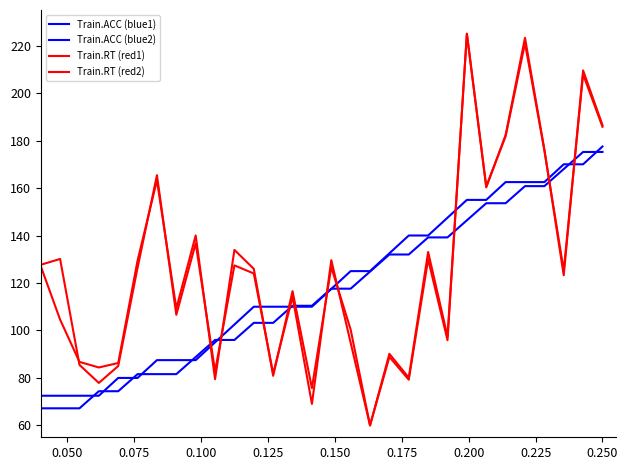

Reading left to right, extract all data points from this chart.

Train.ACC (blue1): 72.5	72.5	72.5	72.5	80.0	80.0	87.5	87.5	87.5	95.0	102.5	110.0	110.0	110.0	110.0	117.5	125.0	125.0	132.5	140.0	140.0	147.5	155.0	155.0	162.5	162.5	162.5	170.0	170.0	177.5
Train.ACC (blue2): 67.2	67.2	67.2	74.4	74.4	81.6	81.6	81.6	88.8	96.0	96.0	103.2	103.2	110.4	110.4	117.6	117.6	124.8	132.0	132.0	139.2	139.2	146.4	153.6	153.6	160.8	160.8	168.0	175.2	175.2
Train.RT (red1): 127.1	104.6	86.8	84.4	86.3	129.5	163.3	109.3	140.0	79.5	133.9	126.0	80.9	116.6	75.7	126.7	100.4	60.0	88.9	79.2	129.9	95.9	225.0	160.7	181.8	221.0	175.9	125.2	207.9	185.8
Train.RT (red2): 127.7	130.1	85.5	77.9	85.0	126.4	165.4	106.6	136.7	82.8	127.4	124.0	81.8	114.2	69.1	129.6	94.8	60.0	90.2	80.1	133.1	97.5	225.0	160.3	182.3	223.3	176.2	123.3	209.6	186.5